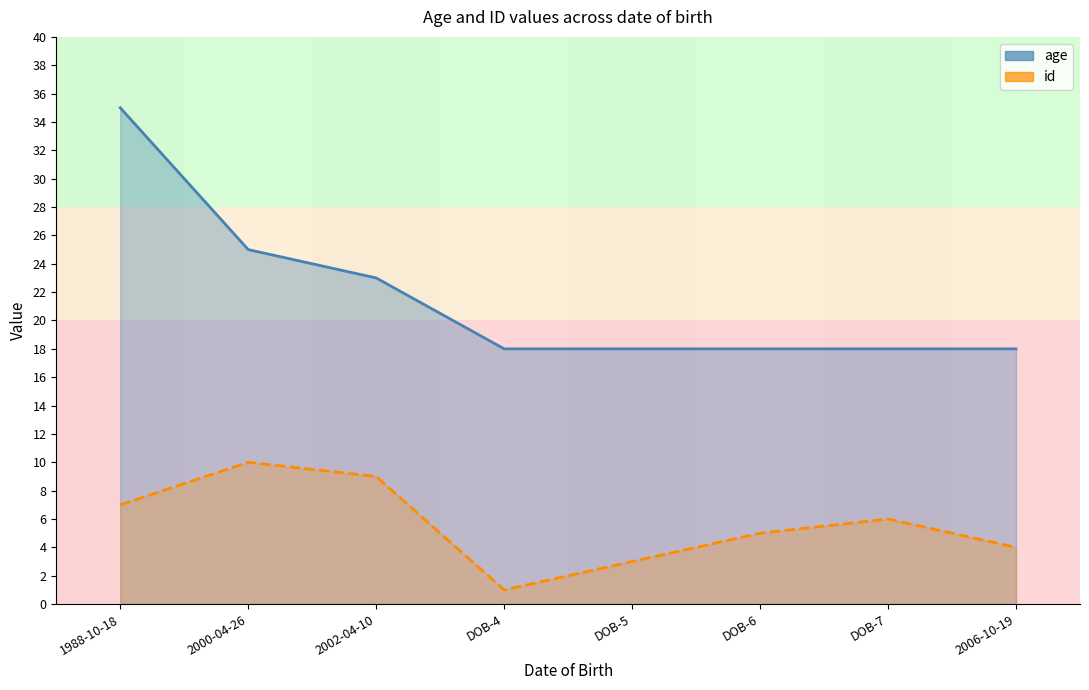

True or false: age has more than 0 points higher than both neighbors.

False